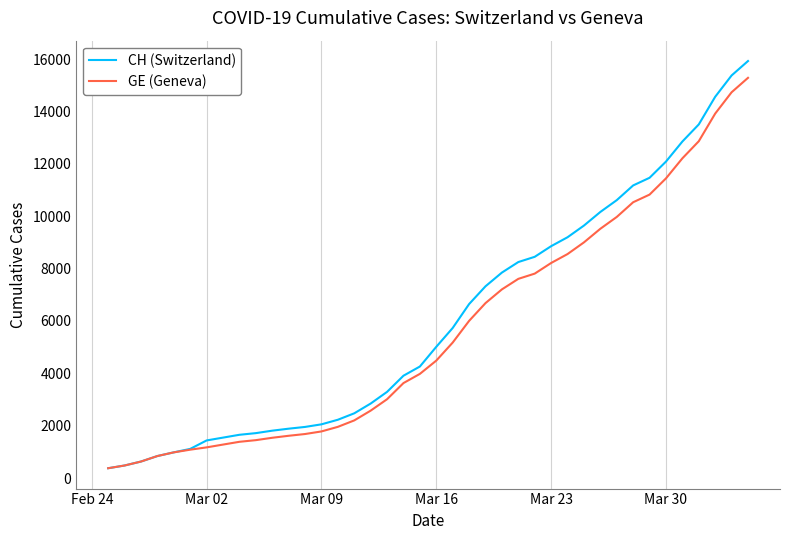

What is the smallest value displayed?

375